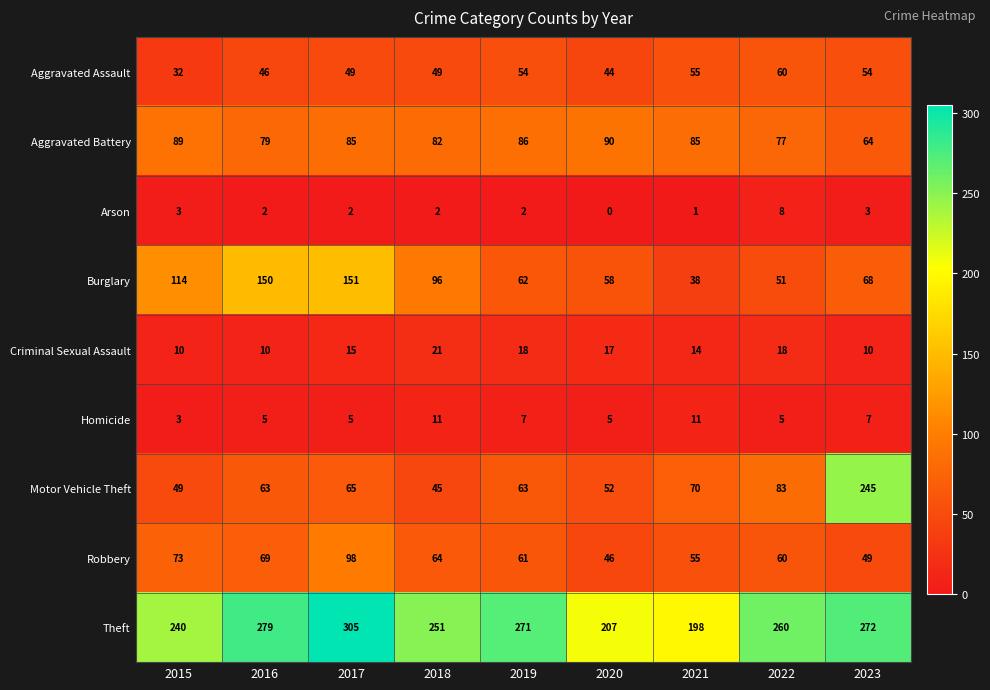

The Homicide series shows 11 at 2021. True or false?

True